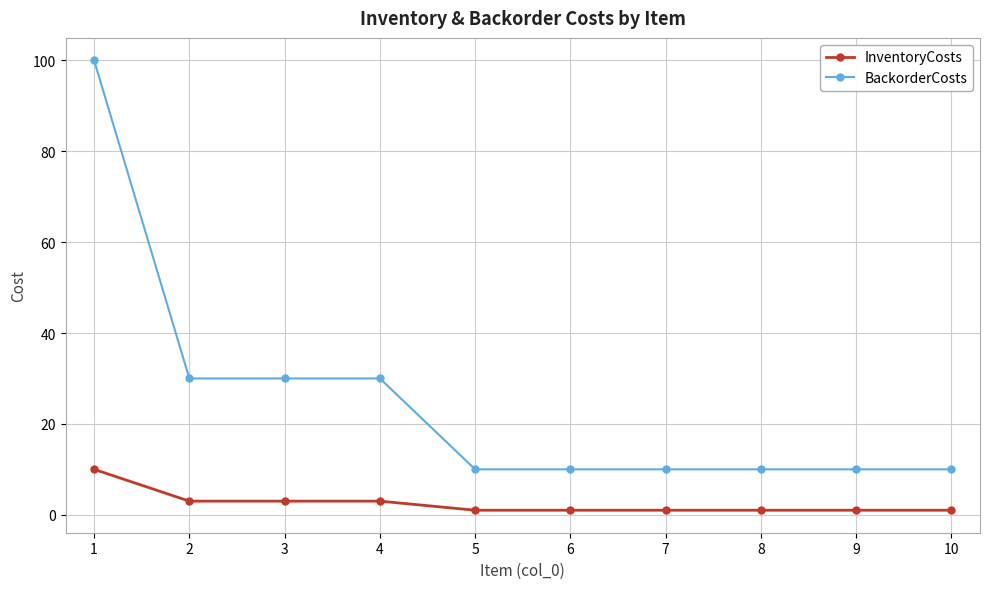

Is it true that InventoryCosts equals 1 at 9?

True